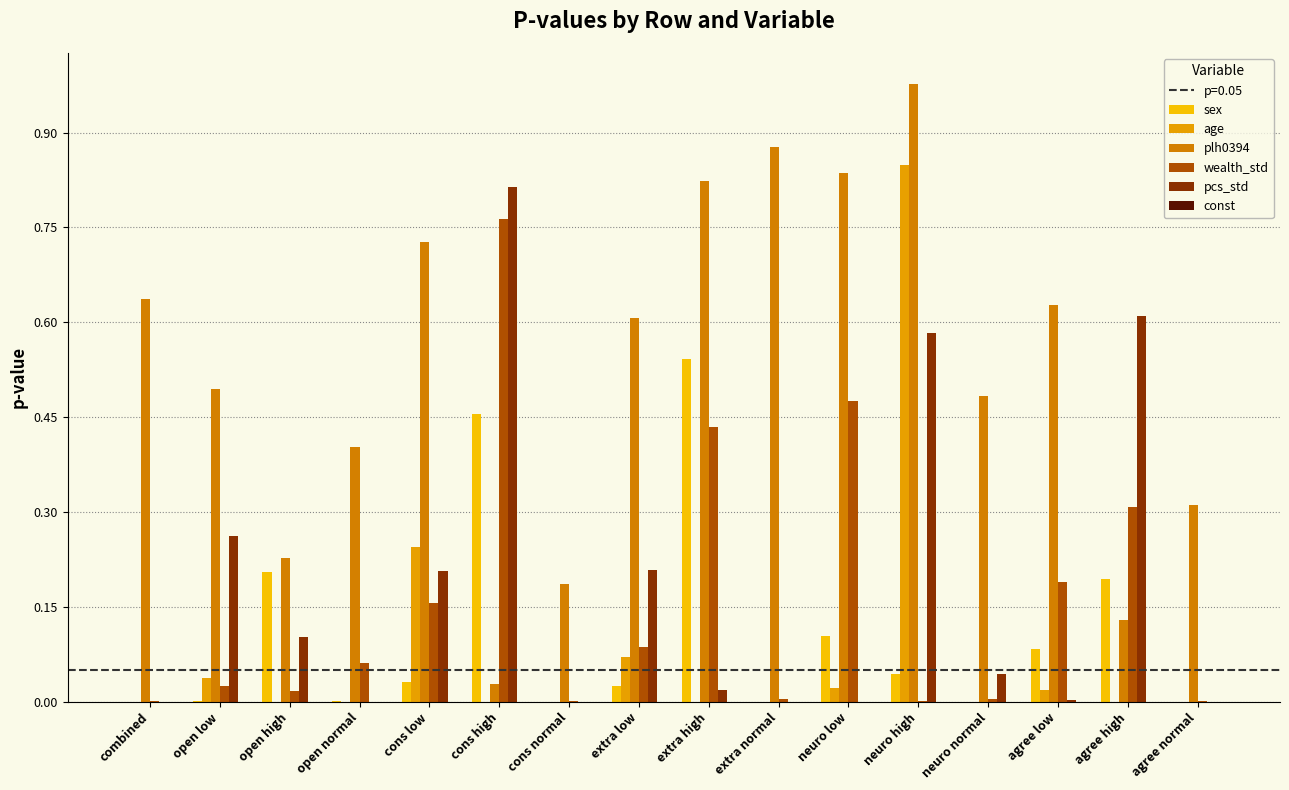

Which series has the largest total across all categories?

plh0394